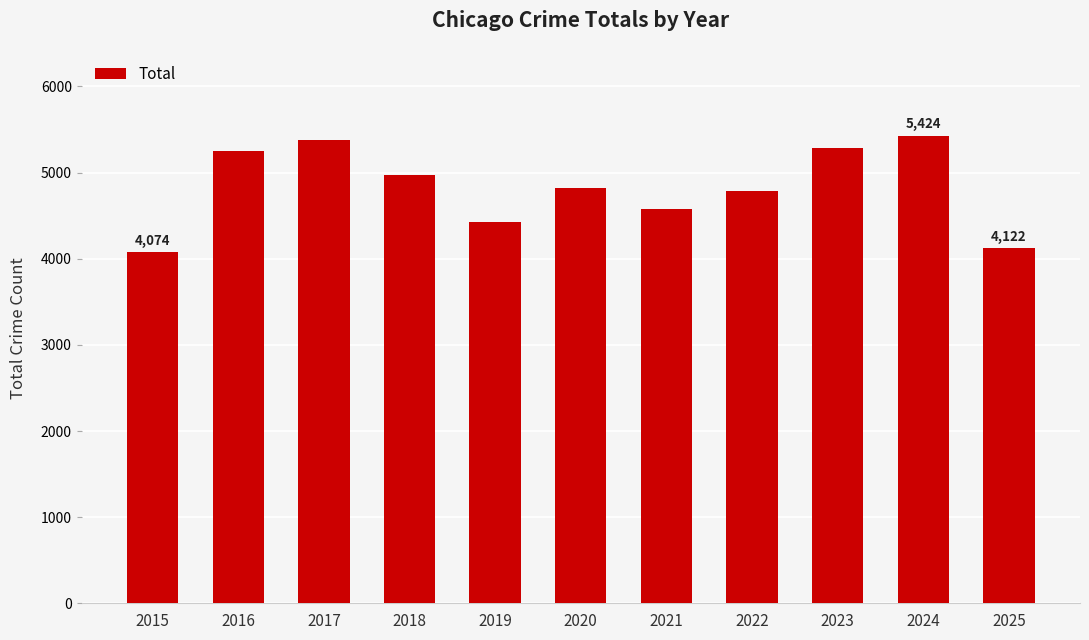

How many data points does each series have?

11